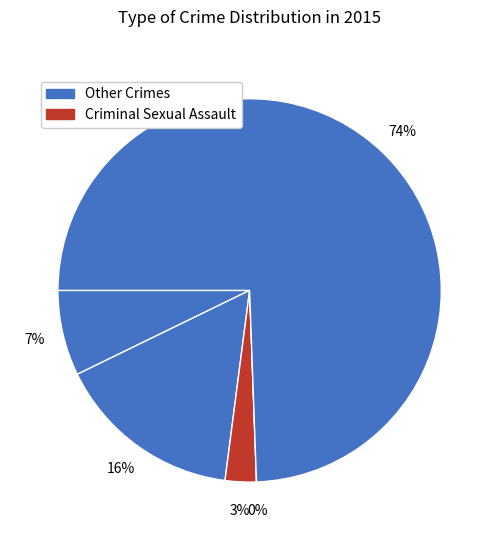

True or false: Aggravated Assault accounts for 7% of the total.

True